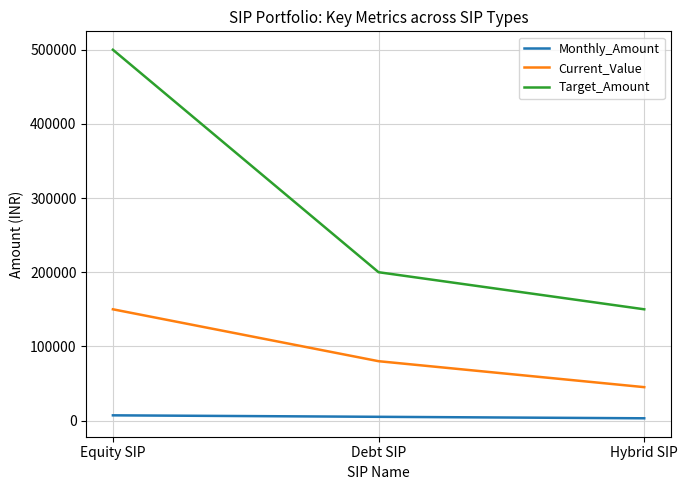

What is the greatest value displayed?

500000